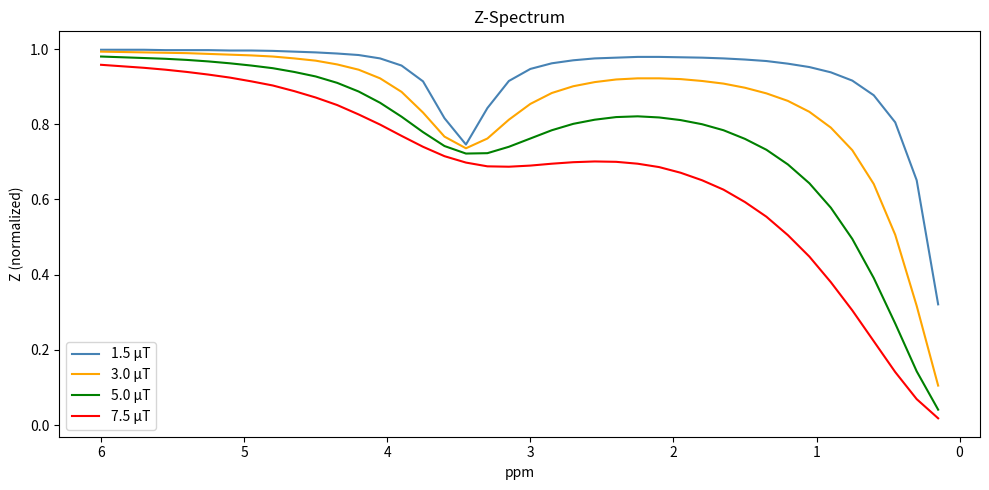

Is the value of 7.5 μT at 17 greater than the value of 5.0 μT at 25?

No